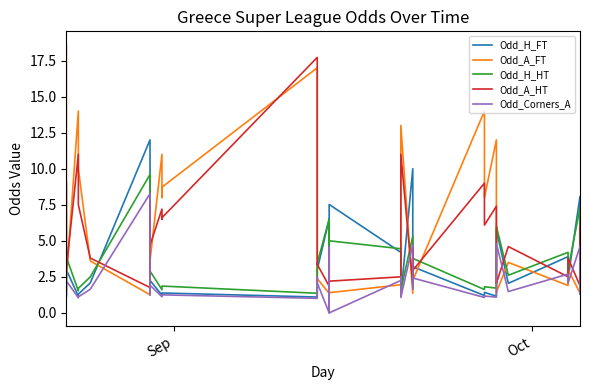

Which series has the largest range (max minus min)?

Odd_A_FT